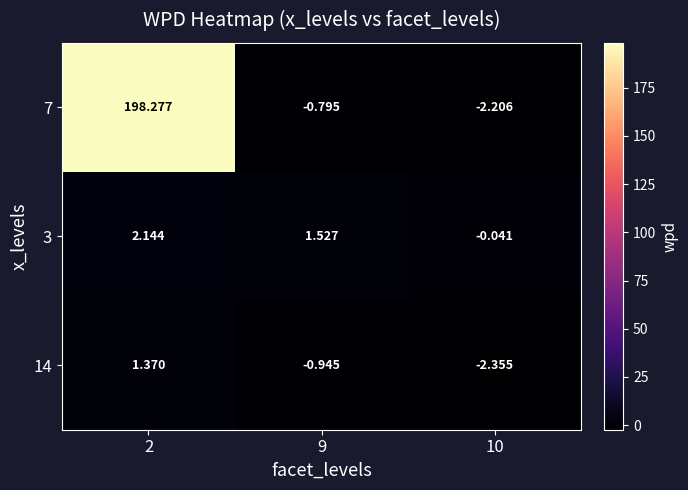

Is the value of 3 at 10 greater than the value of 14 at 2?

No